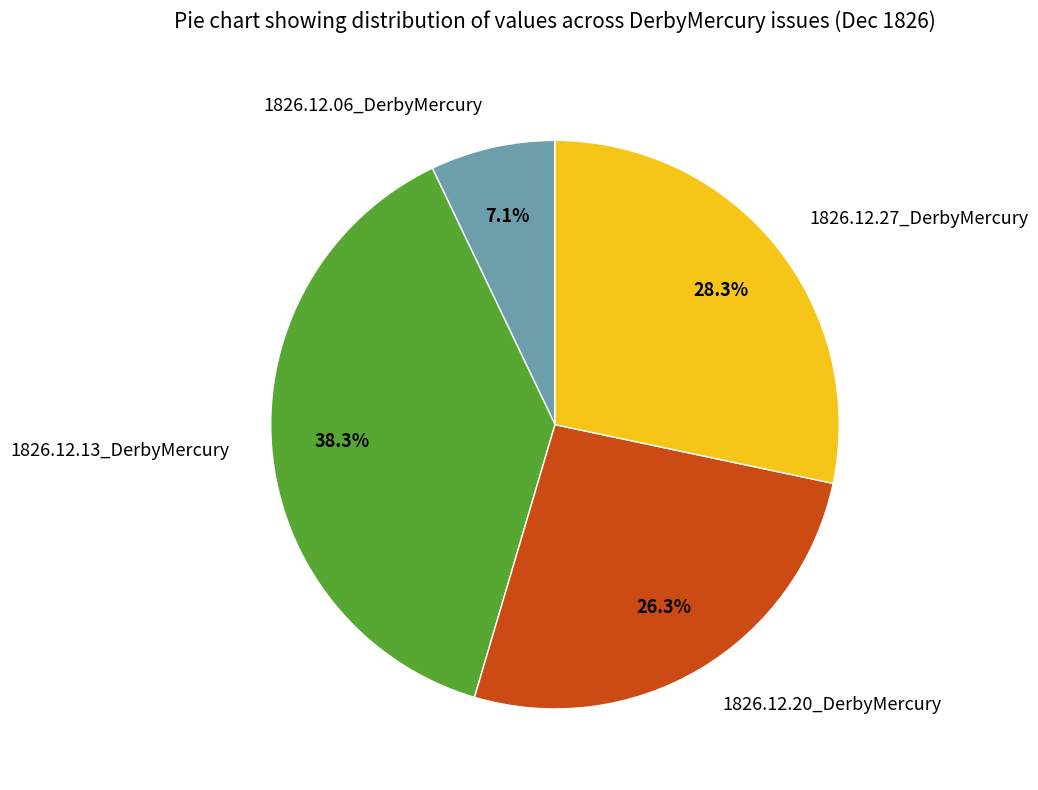

Is 1826.12.06_DerbyMercury the majority of the pie?

No